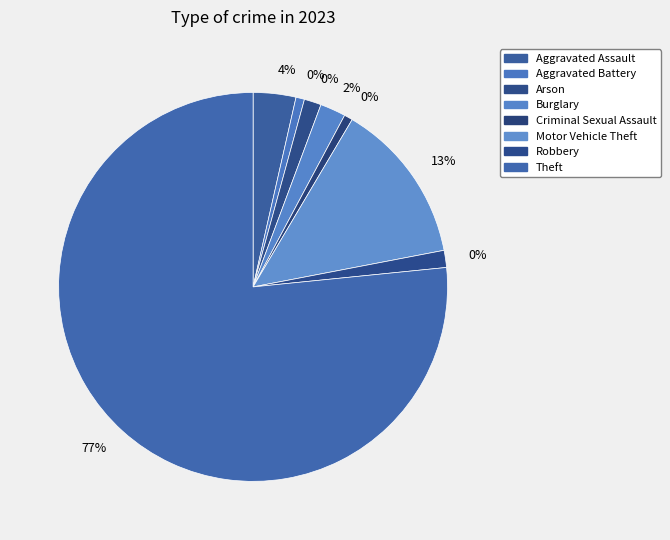

Does Theft account for over 50% of the chart?

Yes